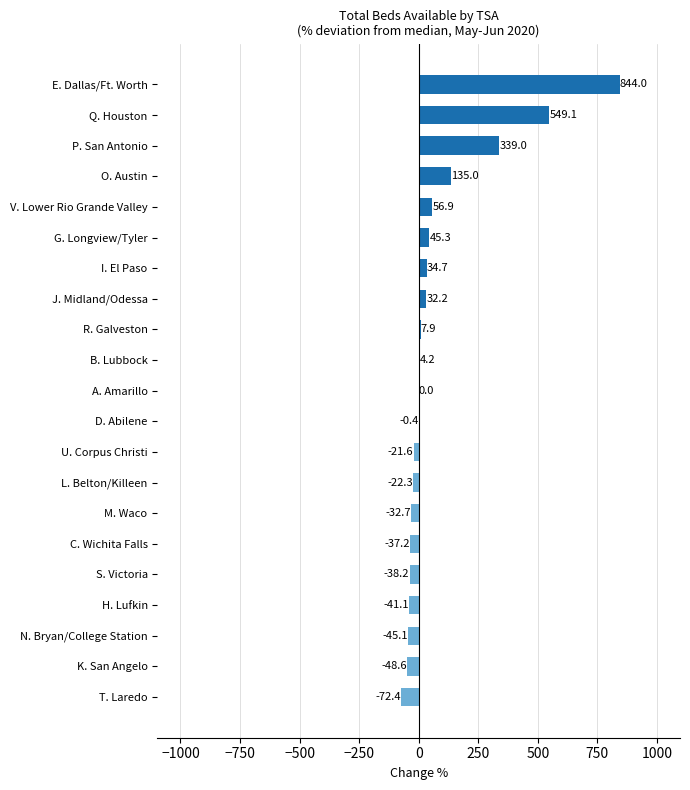

How many categories are shown in the chart?

21